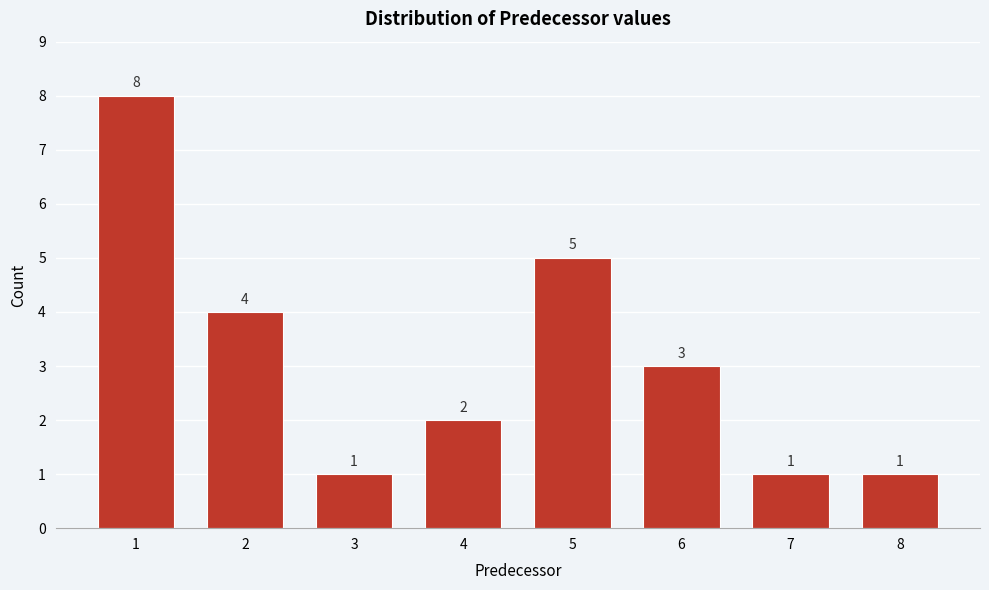

Reading right to left, extract all data points from this chart.

8=1	7=1	6=3	5=5	4=2	3=1	2=4	1=8